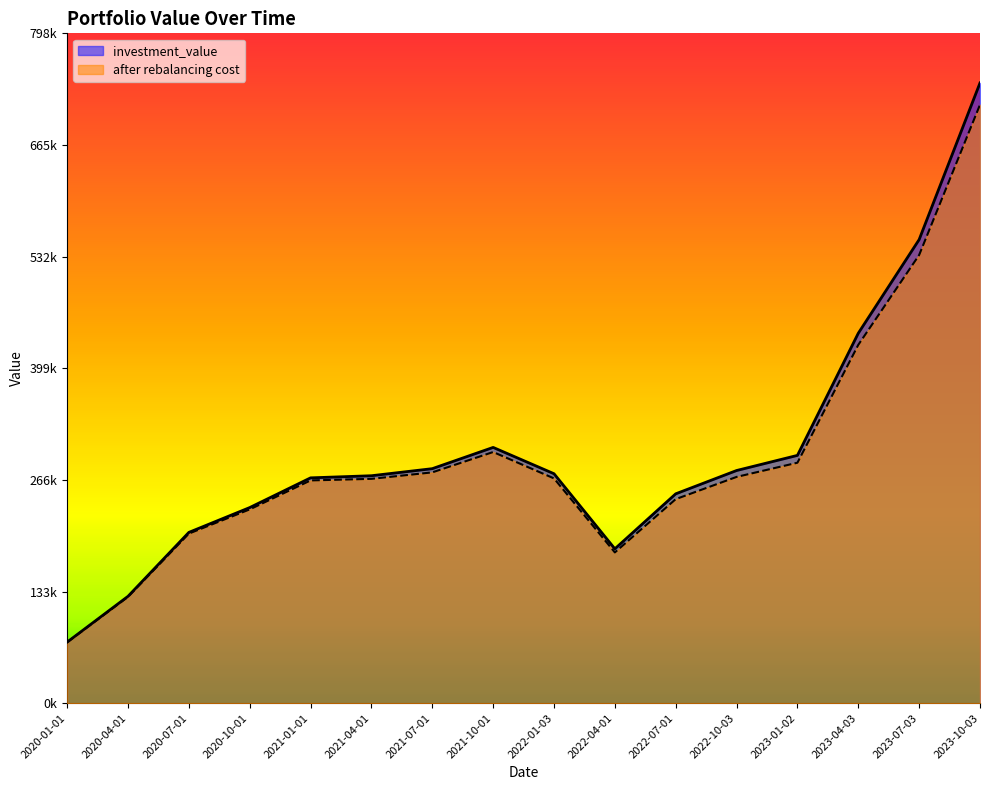

What is the label of the 1st point from the left?

2020-01-01